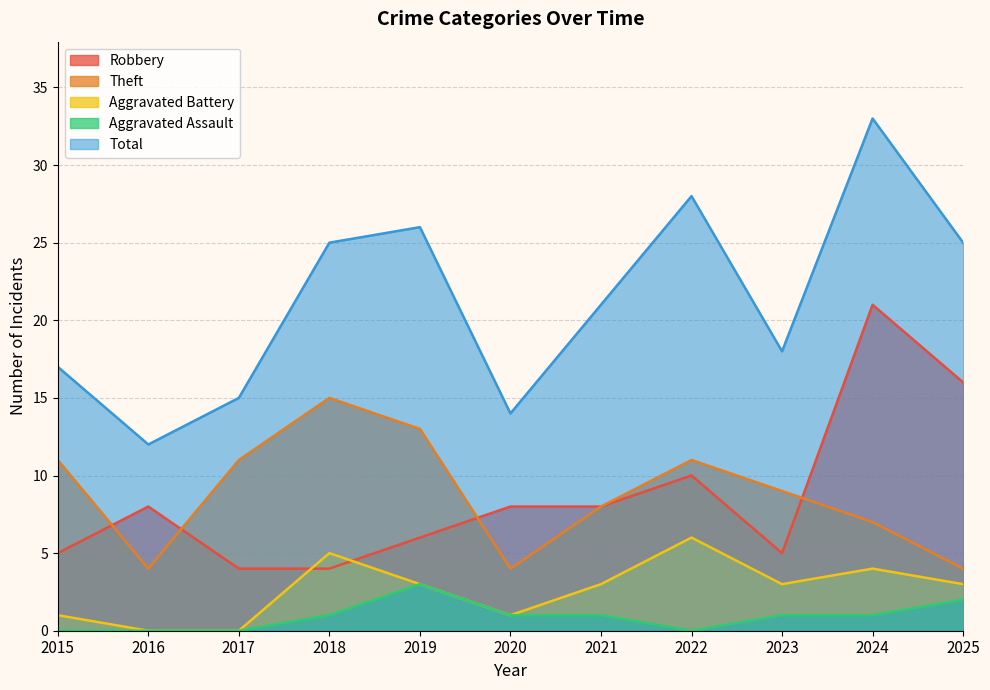

Reading right to left, transcribe all the data shown in this chart.

Robbery: 2025=16	2024=21	2023=5	2022=10	2021=8	2020=8	2019=6	2018=4	2017=4	2016=8	2015=5
Theft: 2025=4	2024=7	2023=9	2022=11	2021=8	2020=4	2019=13	2018=15	2017=11	2016=4	2015=11
Aggravated Battery: 2025=3	2024=4	2023=3	2022=6	2021=3	2020=1	2019=3	2018=5	2017=0	2016=0	2015=1
Aggravated Assault: 2025=2	2024=1	2023=1	2022=0	2021=1	2020=1	2019=3	2018=1	2017=0	2016=0	2015=0
Total: 2025=25	2024=33	2023=18	2022=28	2021=21	2020=14	2019=26	2018=25	2017=15	2016=12	2015=17